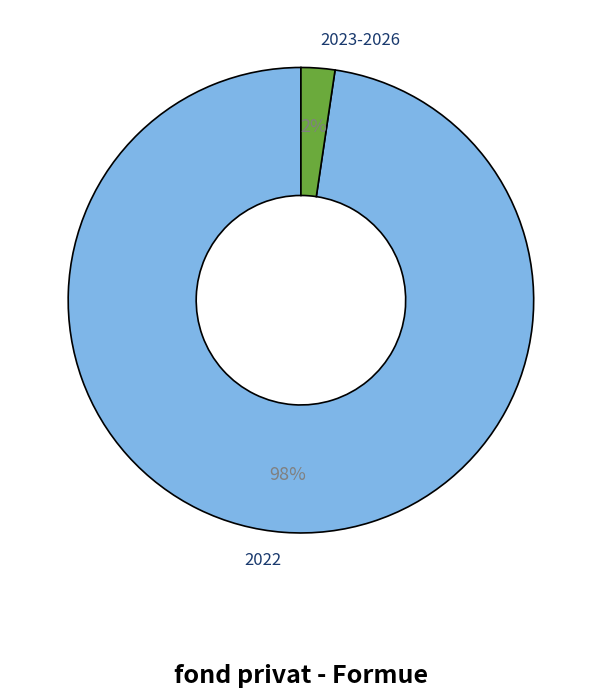

Which slice represents more than half of the pie?

2022